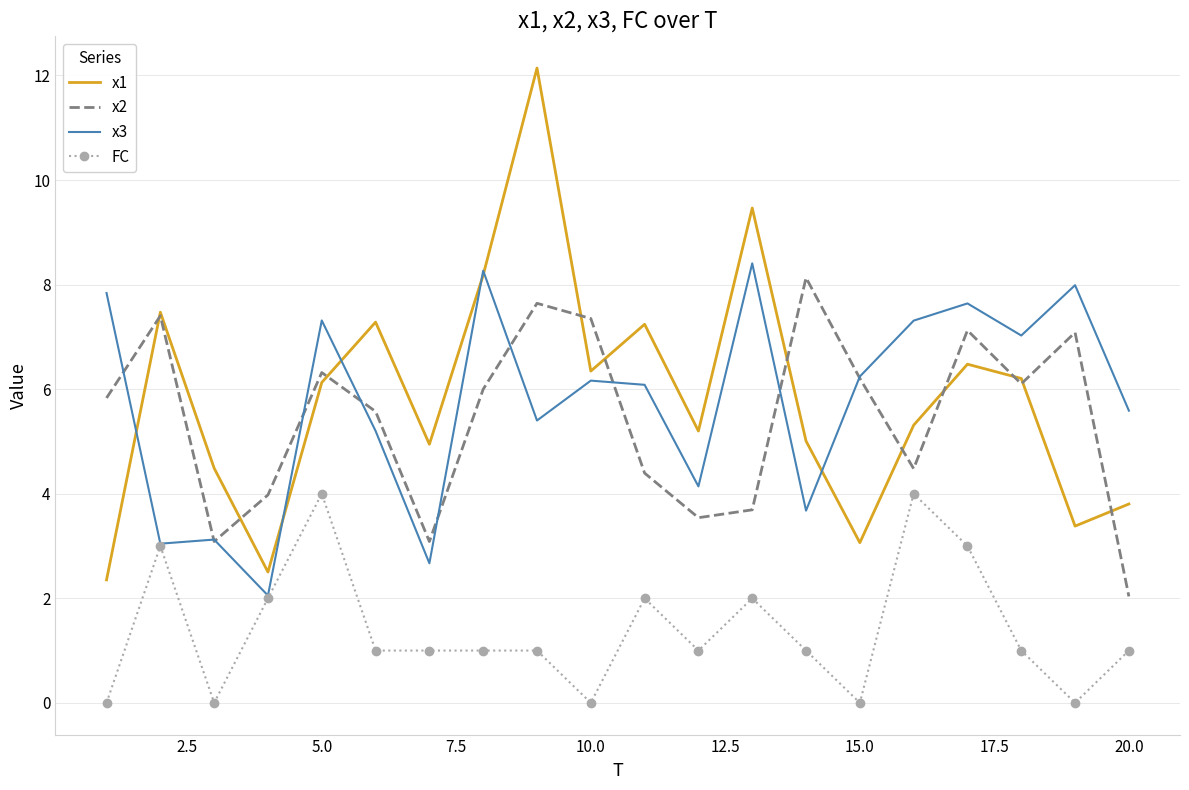

True or false: FC and x1 cross at least once.

False